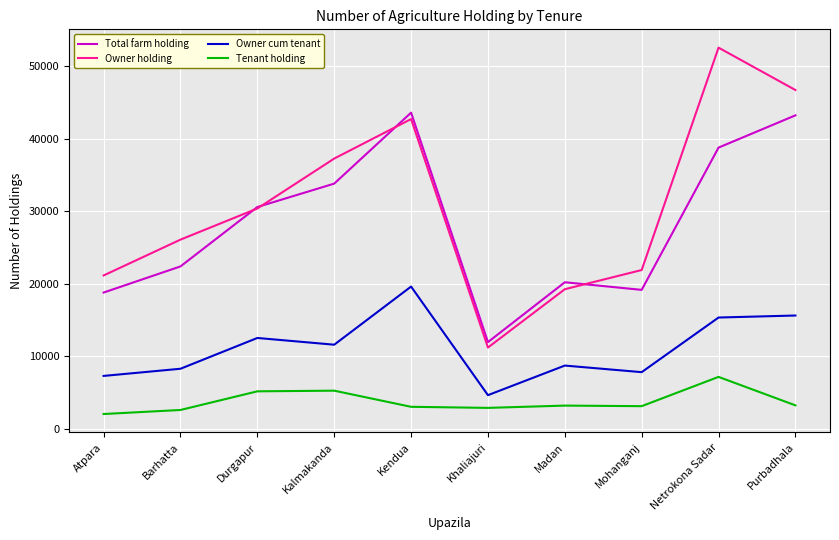

What is the highest value of the Tenant holding series?

7155